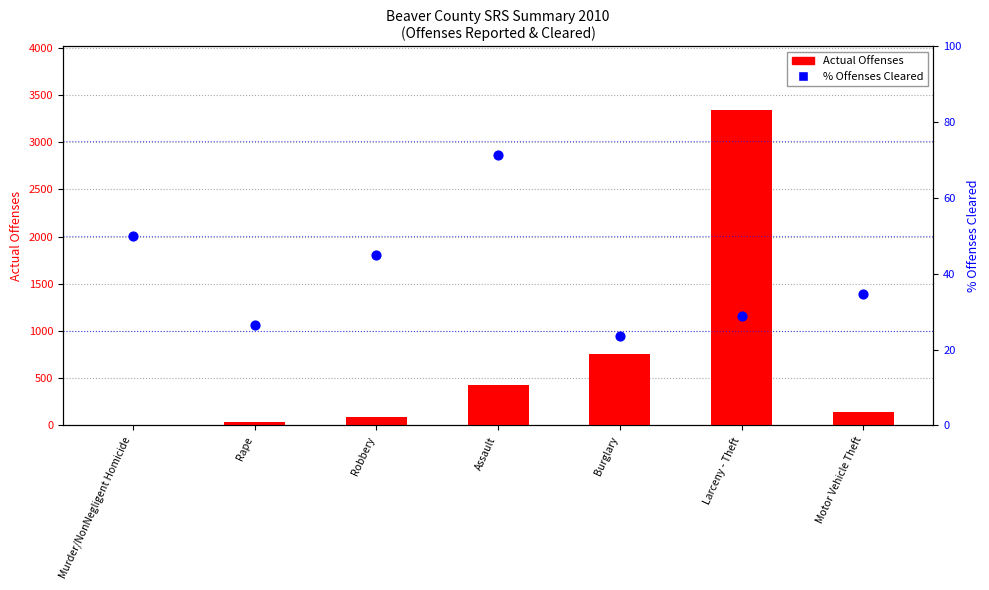

What is the total value across all series at Burglary?

782.6